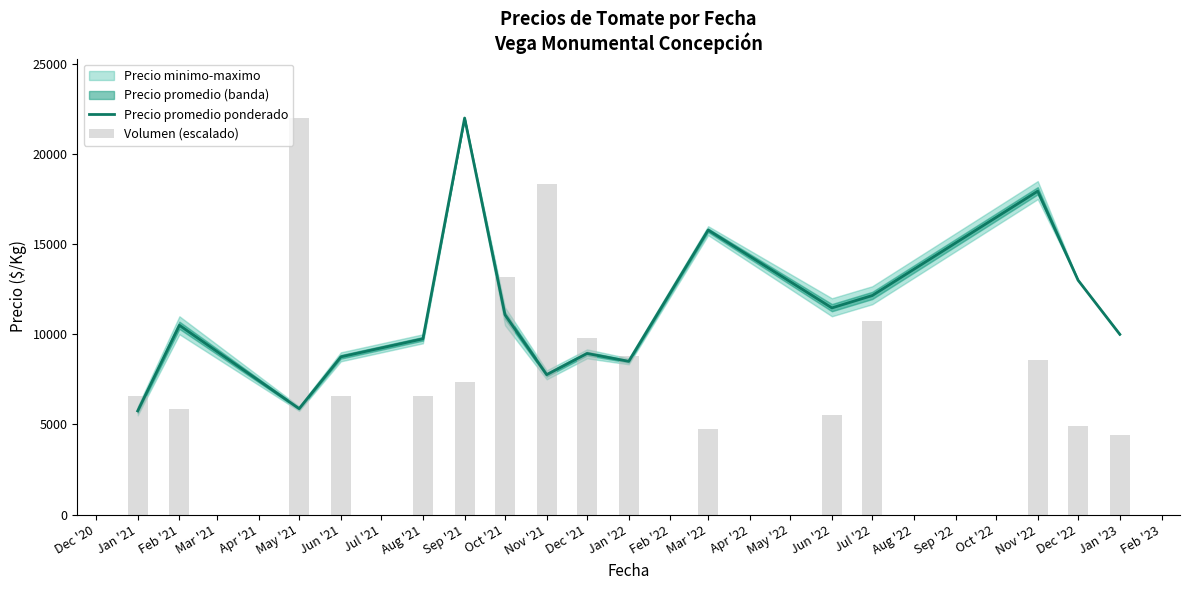

Which category has the highest value in the Precio promedio ponderado series?

Sep '21